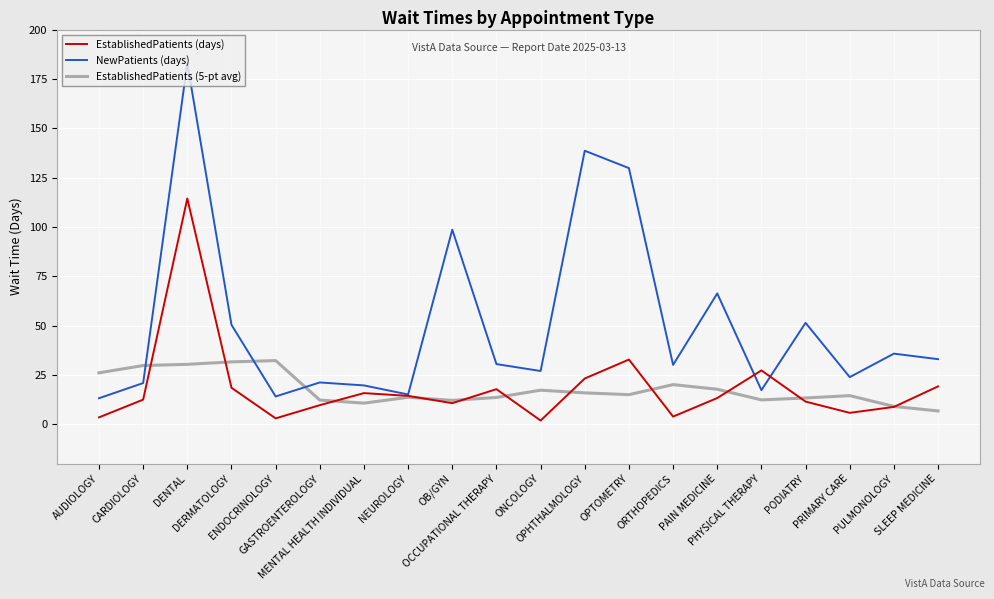

What is the highest value of the NewPatients (days) series?

182.9